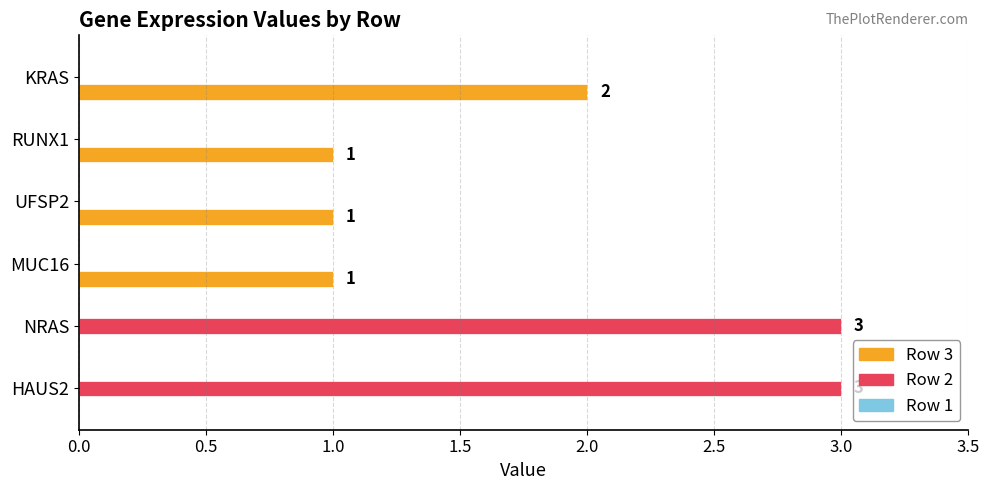

How many values in Row 2 are above zero?

2